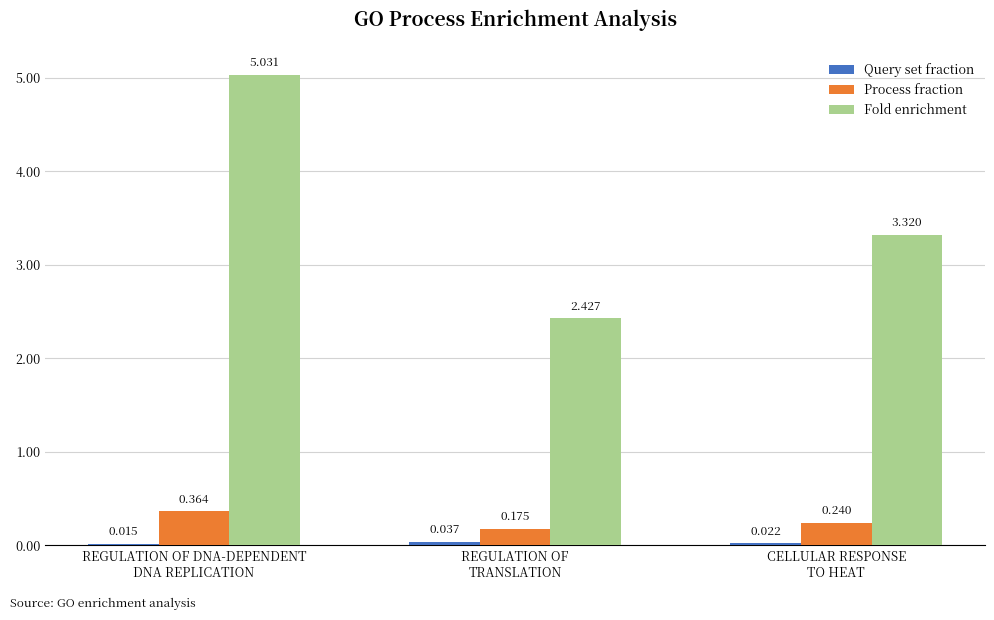

Which series has the largest total across all categories?

Fold enrichment